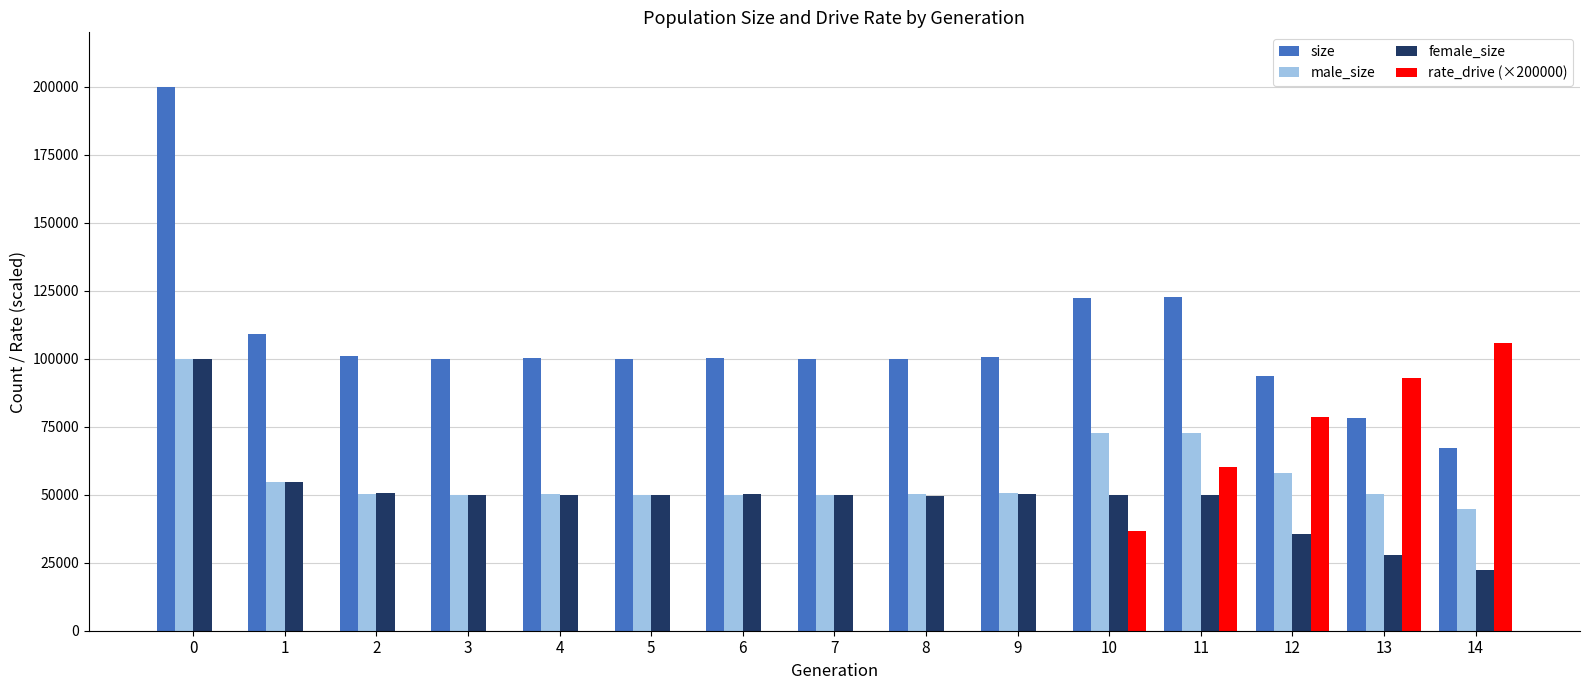

Count the number of categories in the chart.

15